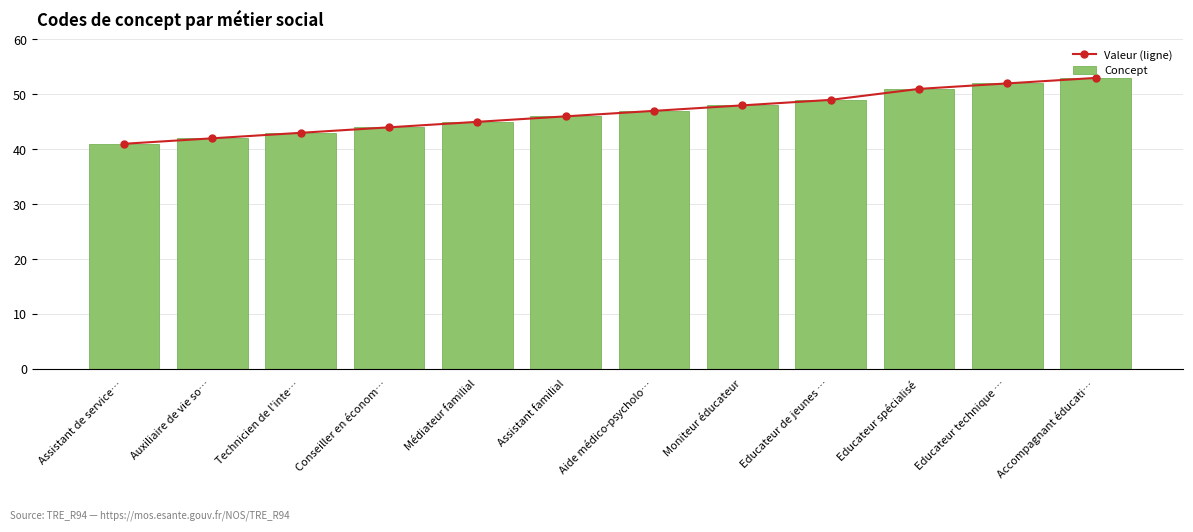

At which label does Valeur (ligne) first exceed 47?

Moniteur éducateur